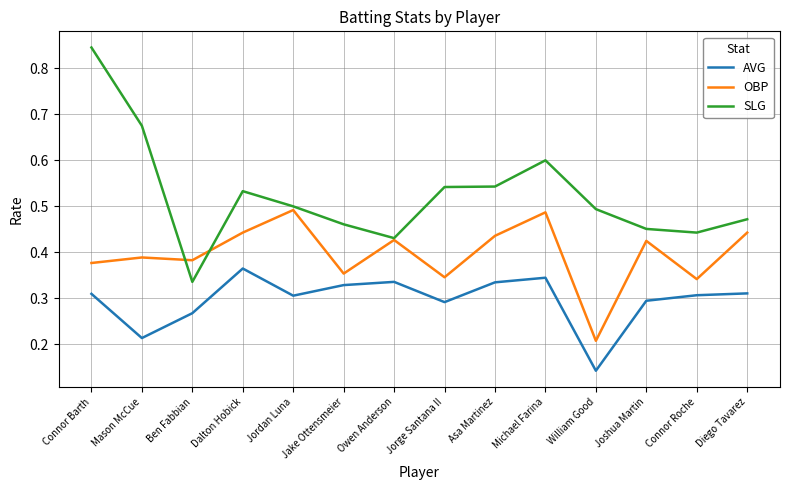

What is the sum of all OBP values?

5.6